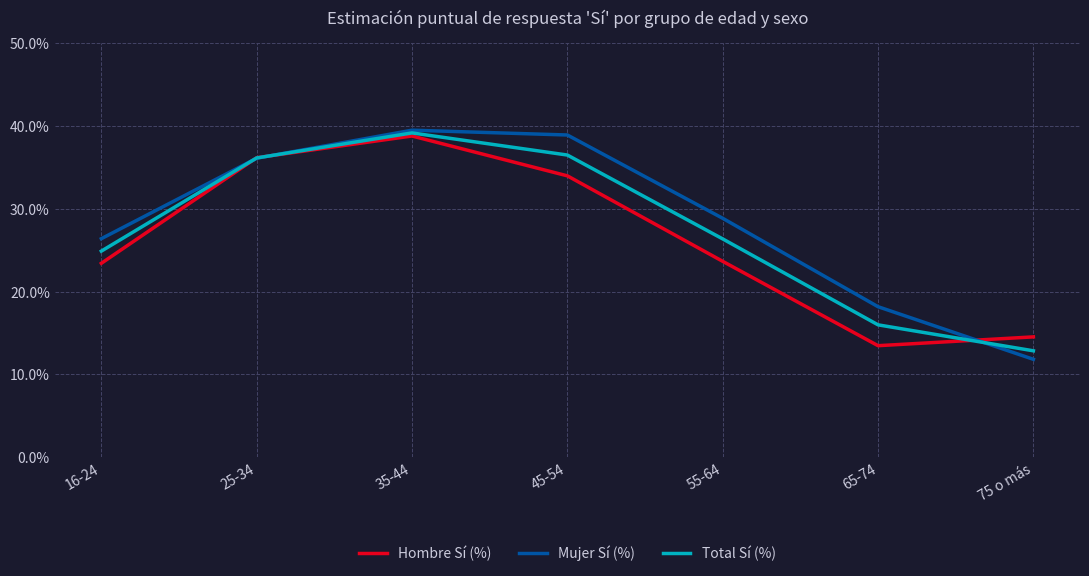

At which category does the chart reach its peak across all series?

35-44